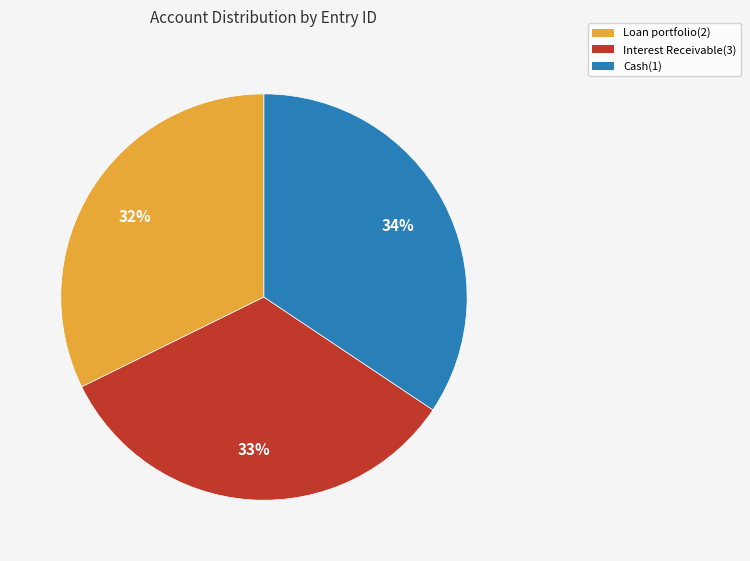

True or false: Cash(1) accounts for 34% of the total.

True